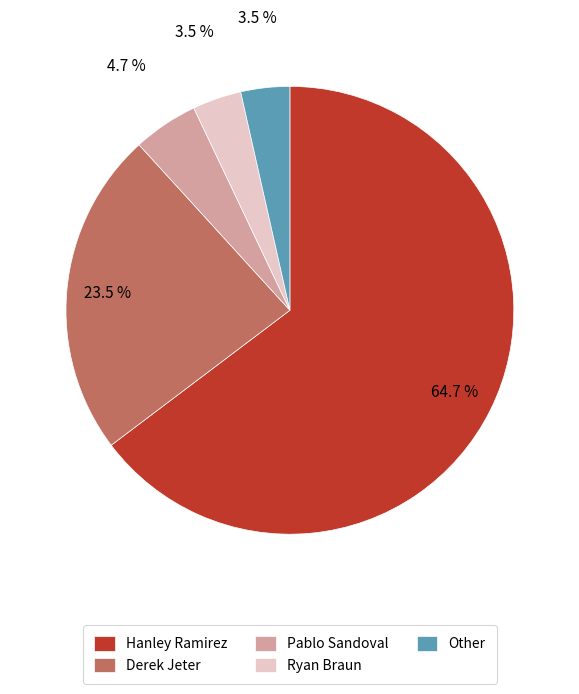

What is the ratio of the value at Ryan Braun to the value at Other?

1.0